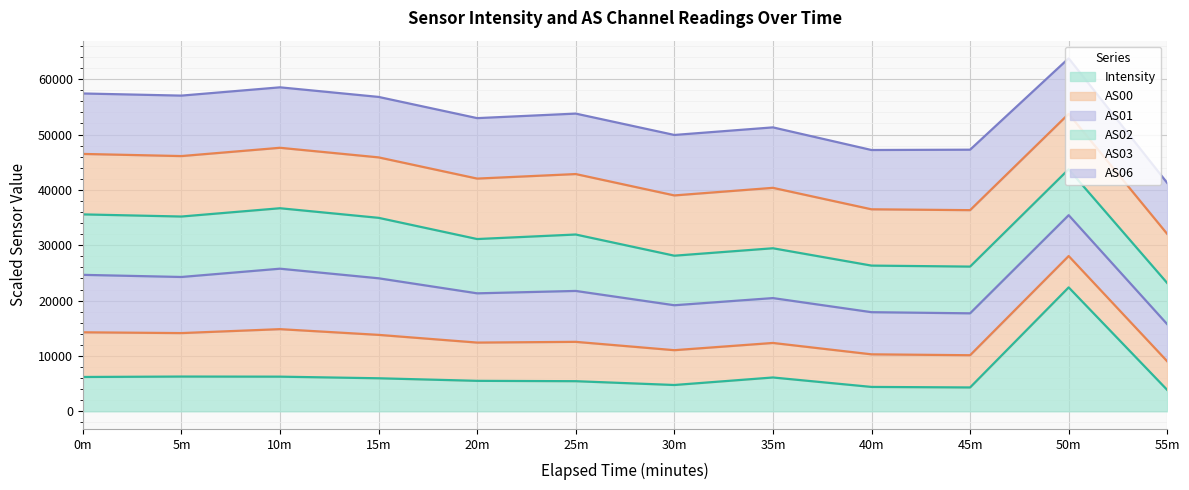

How many data points in AS01 are less than 53393?

6